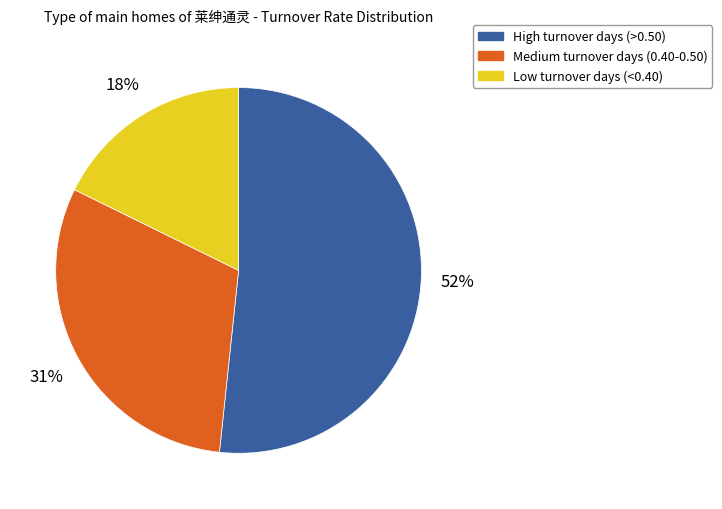

The High turnover days (>0.50) slice represents 52% of the pie. True or false?

True